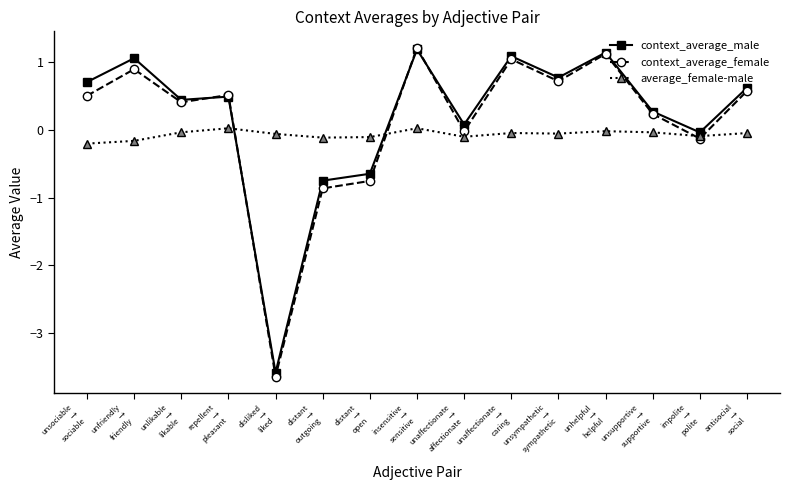

What is the maximum value for context_average_male?

1.2